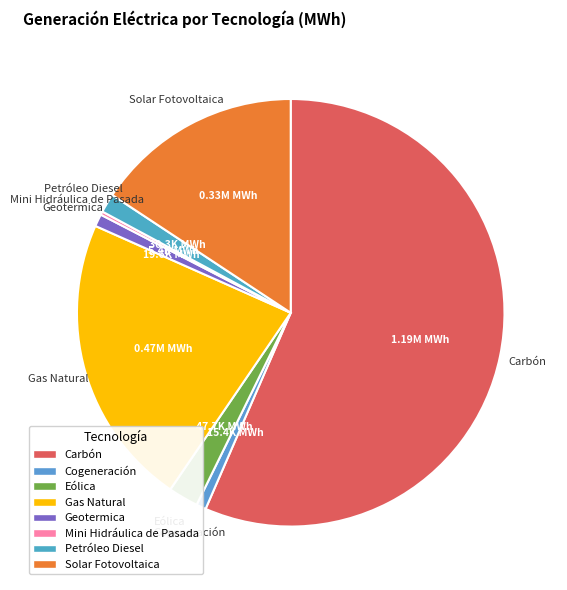

What is the largest slice in the pie chart?

Carbón